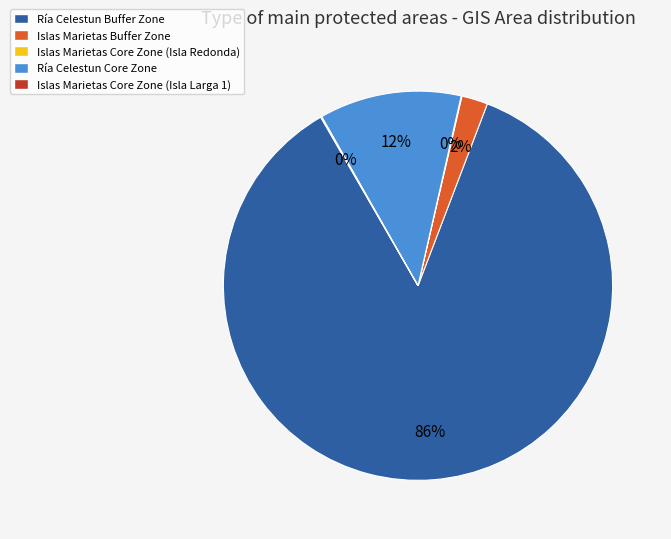

True or false: Islas Marietas Buffer Zone accounts for 2% of the total.

True